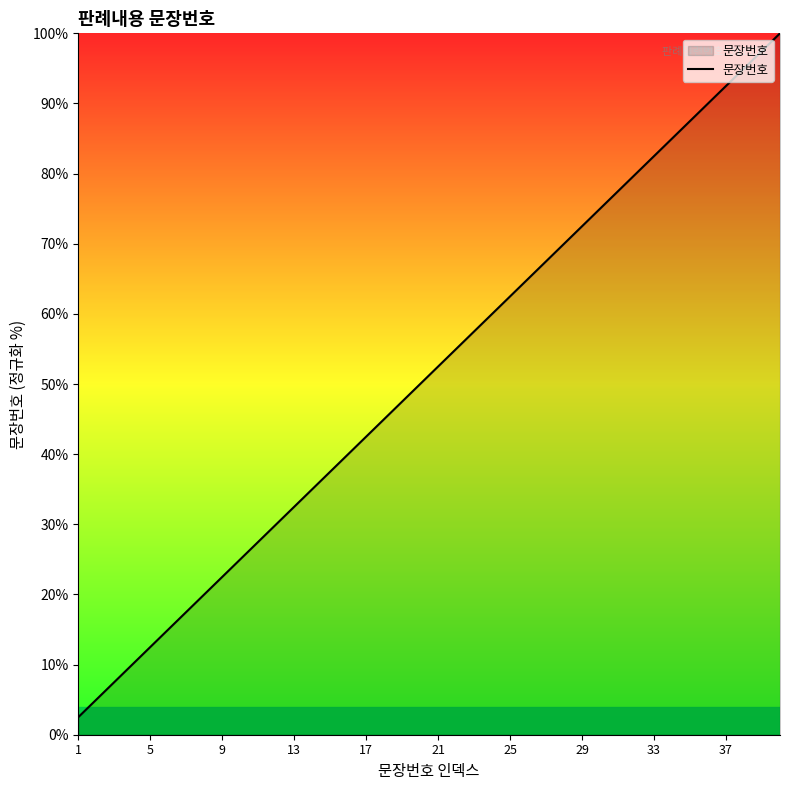

What is the maximum value shown in the chart?

100.0